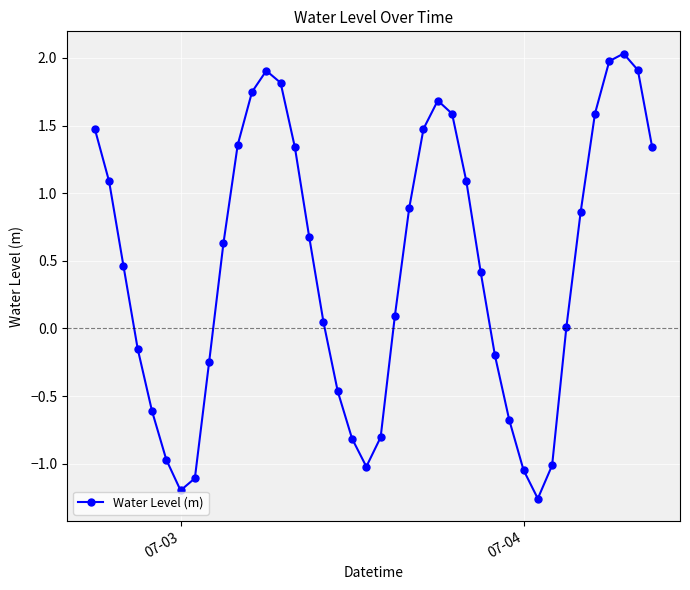

What is the average value?

0.4